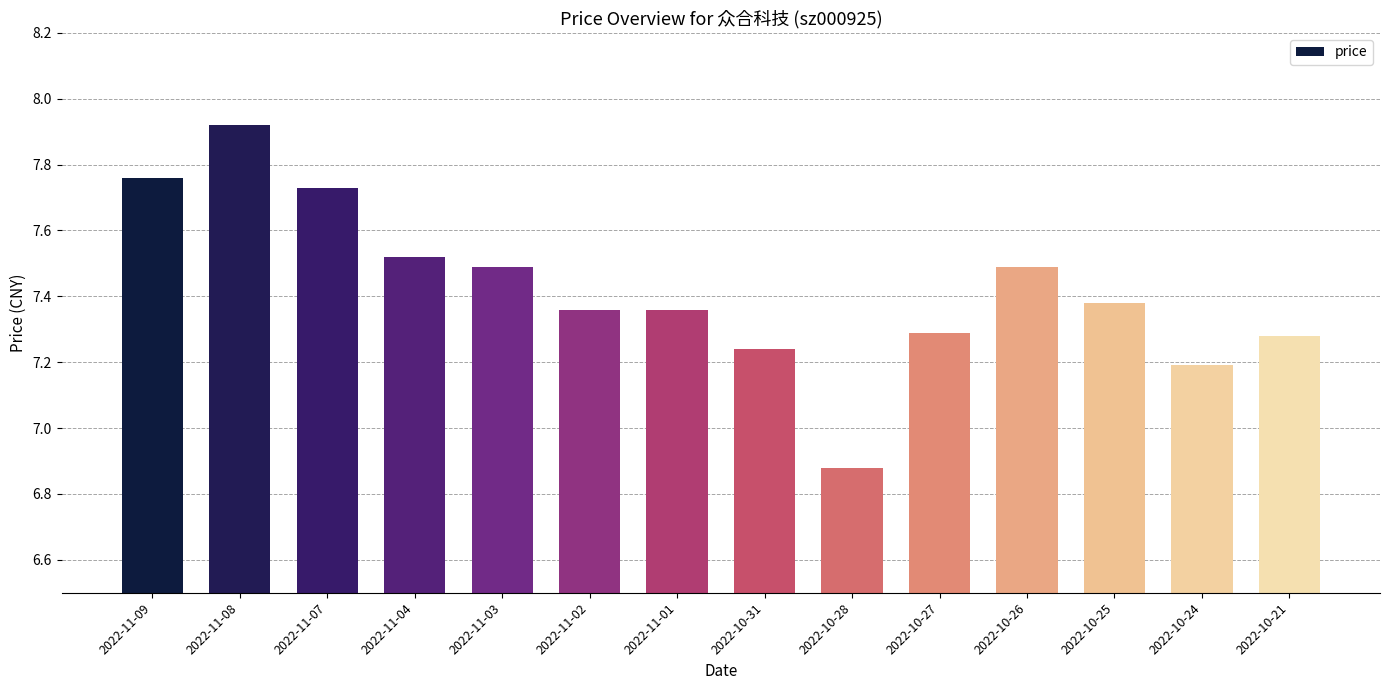

What is the label of the 12th bar from the right?

2022-11-07